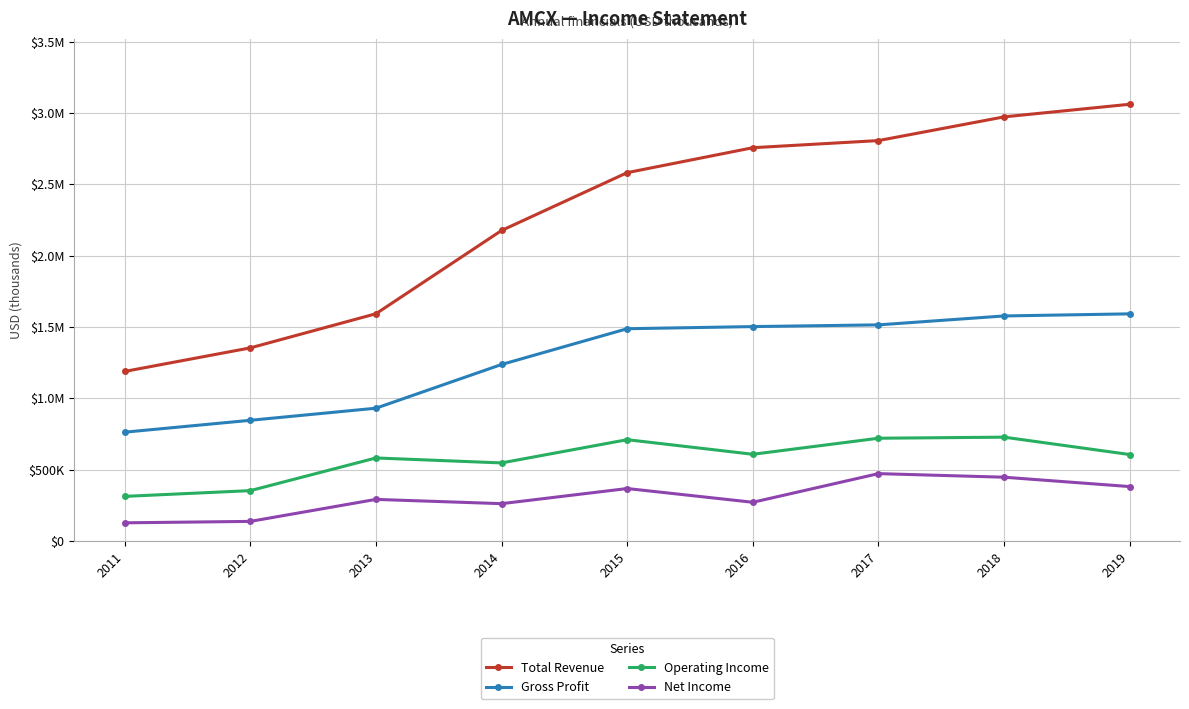

Does the chart have visible grid lines?

Yes